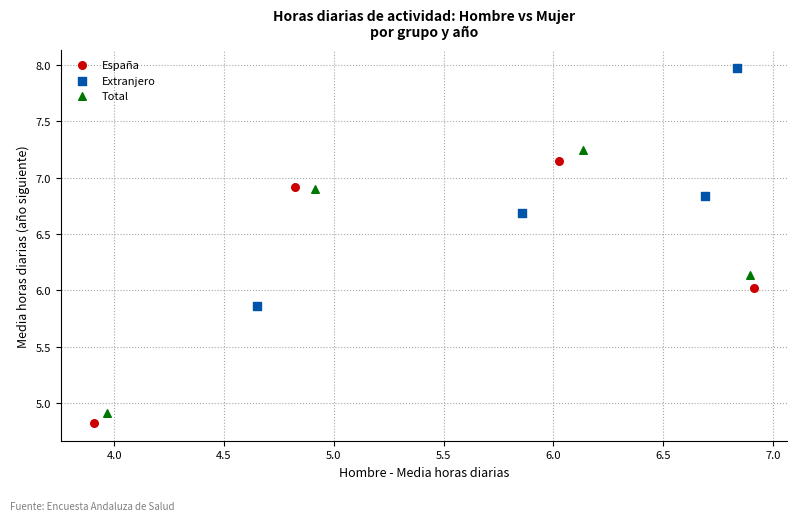

What are all the series names shown in the legend?

España, Extranjero, Total